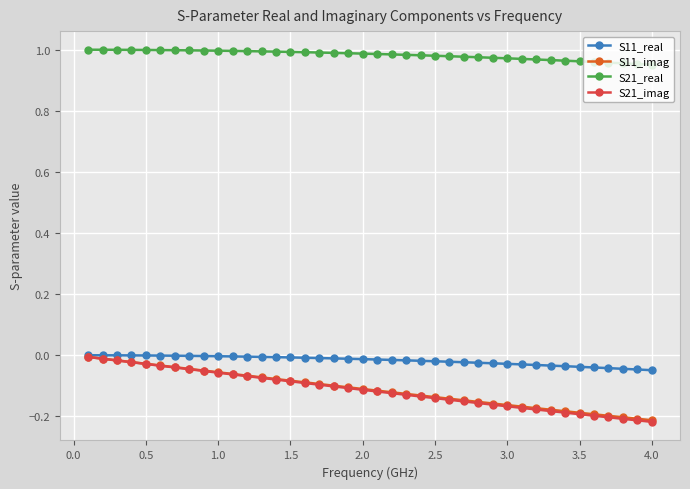

Which series has the widest spread of values?

S21_imag